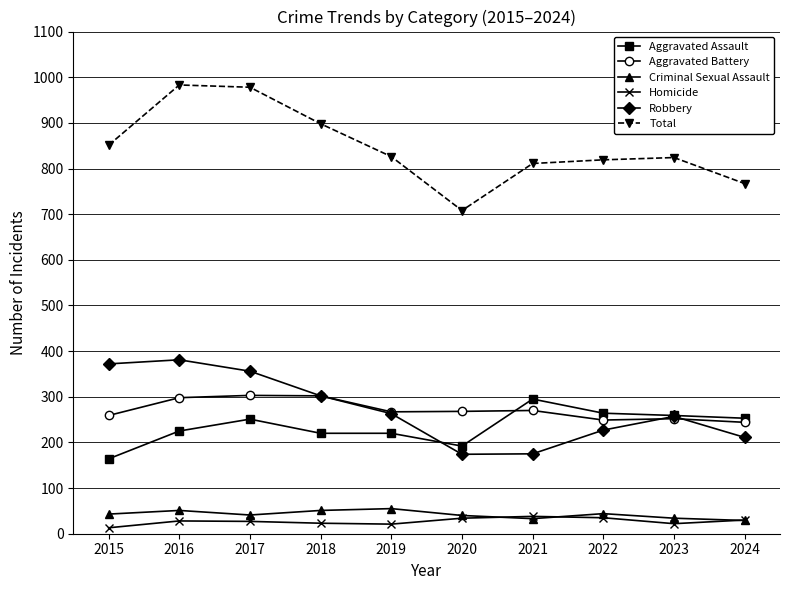

Is it true that Robbery equals 174 at 2020?

True